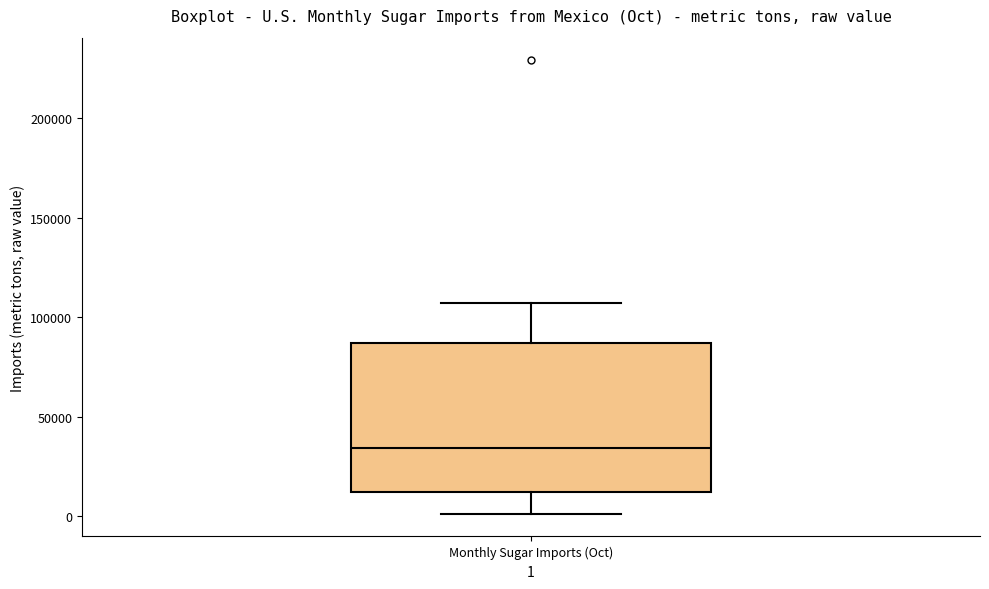

Transcribe this box plot: give where the median line is, the range the box spans, and where the two whiskers end, as read against the y-axis. The values are not printed on the chart, so give them approximately, as read against the axis.

median 35000, box 10000 to 85000, whiskers 0 to 105000